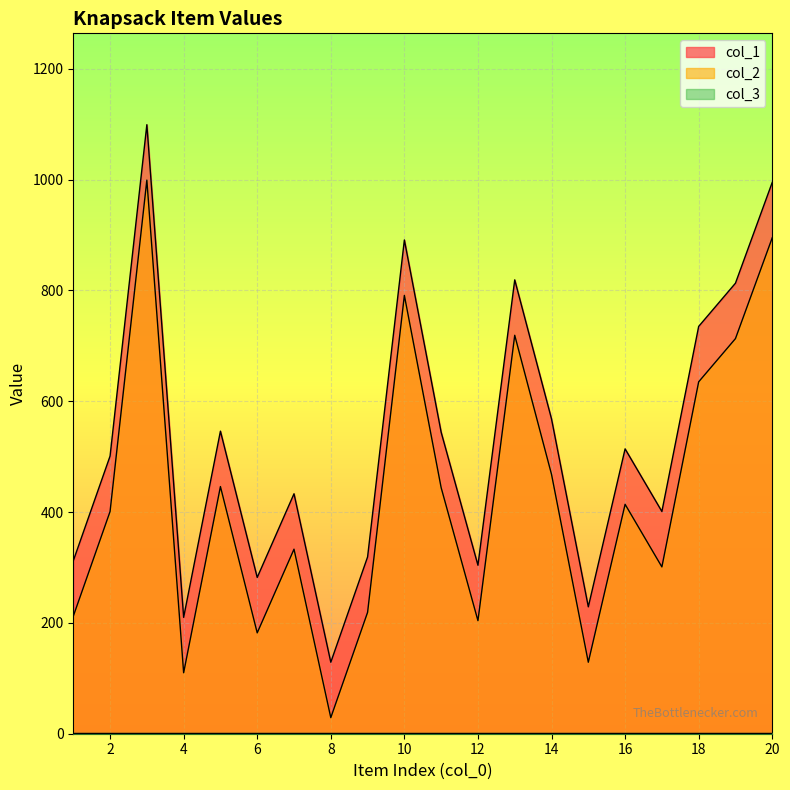

Which label corresponds to the smallest value in the chart?

8